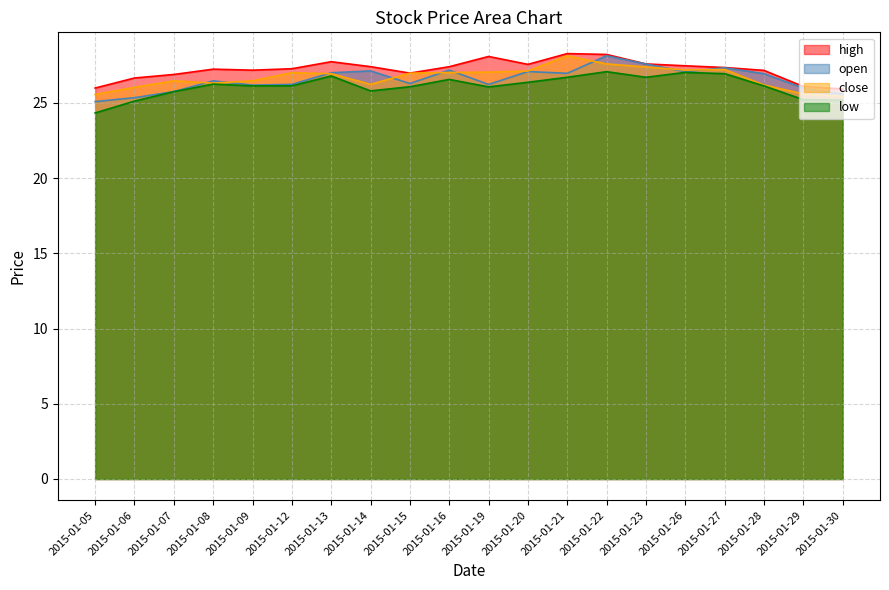

Reading right to left, list all the values displayed in this chart.

high: 25.9	26.1	27.2	27.3	27.5	27.6	28.2	28.3	27.6	28.1	27.4	27.0	27.4	27.7	27.3	27.2	27.2	26.9	26.6	26.0
open: 25.6	26.0	26.9	27.3	27.1	27.6	28.1	27.0	27.1	26.2	27.2	26.3	27.1	27.0	26.2	26.2	26.5	25.7	25.3	25.1
close: 25.4	25.6	26.2	27.2	27.2	27.4	27.6	28.1	27.1	27.0	27.0	27.0	26.2	26.9	27.0	26.5	26.3	26.5	26.0	25.6
low: 25.2	25.2	26.1	26.9	27.0	26.7	27.1	26.7	26.4	26.1	26.6	26.1	25.8	26.8	26.1	26.1	26.2	25.7	25.1	24.3